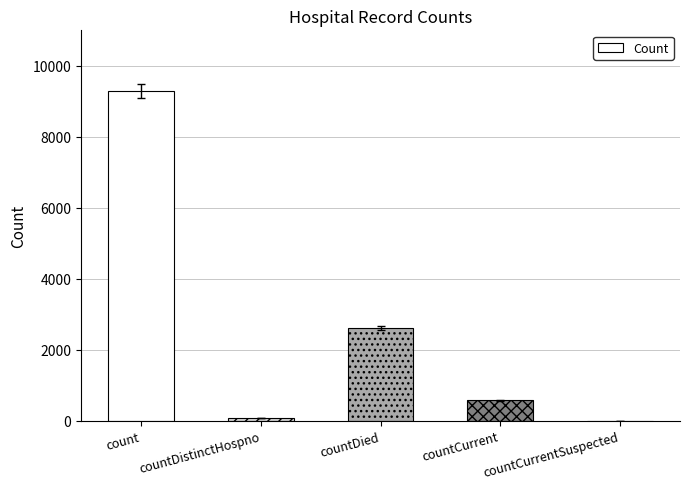

What is the sum of all values?

12543